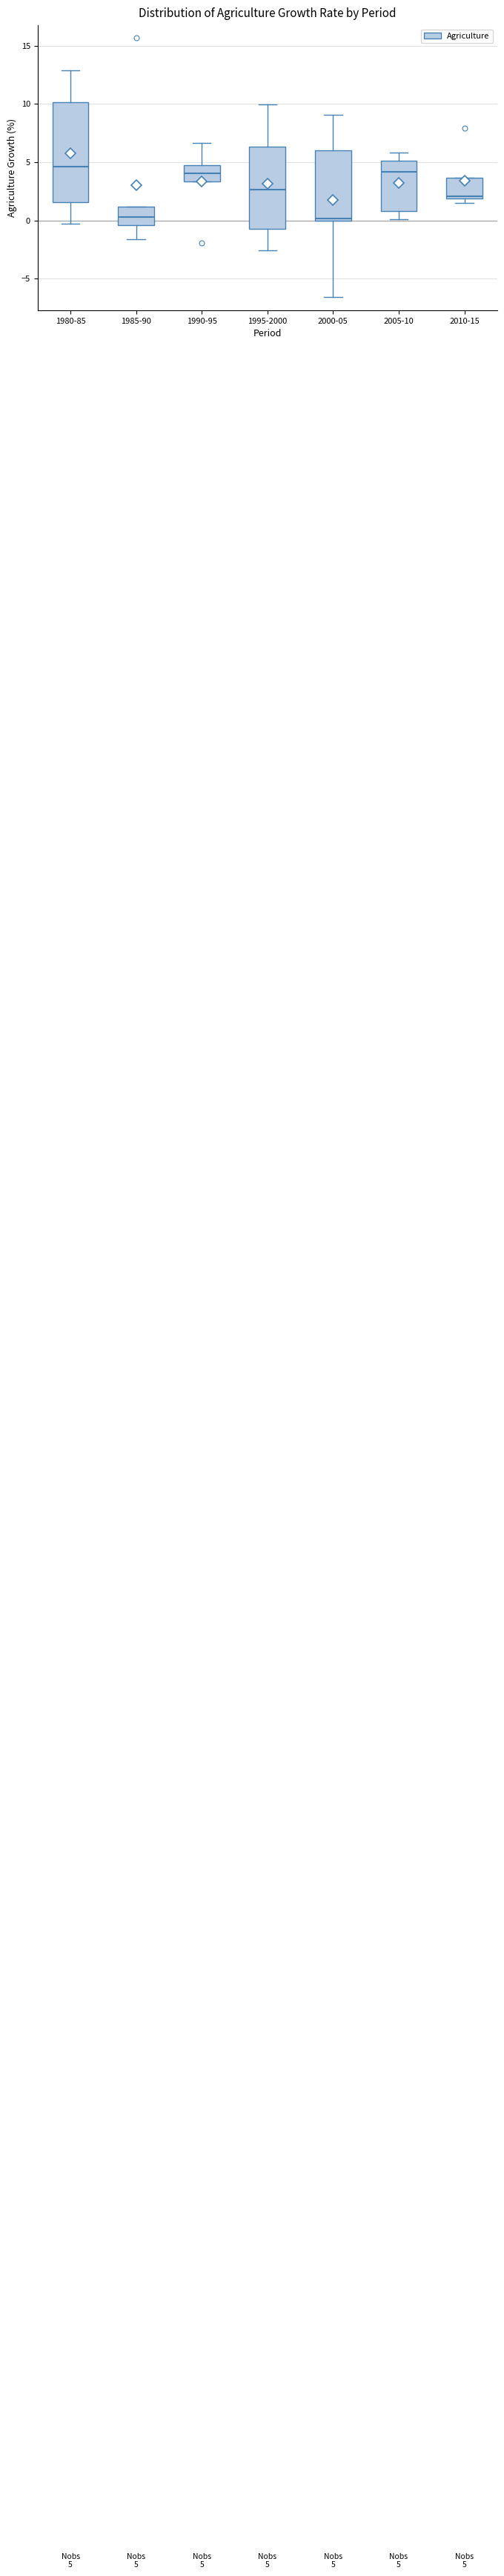

Which box is the tallest, from its lower edge to its upper edge?

1980-85